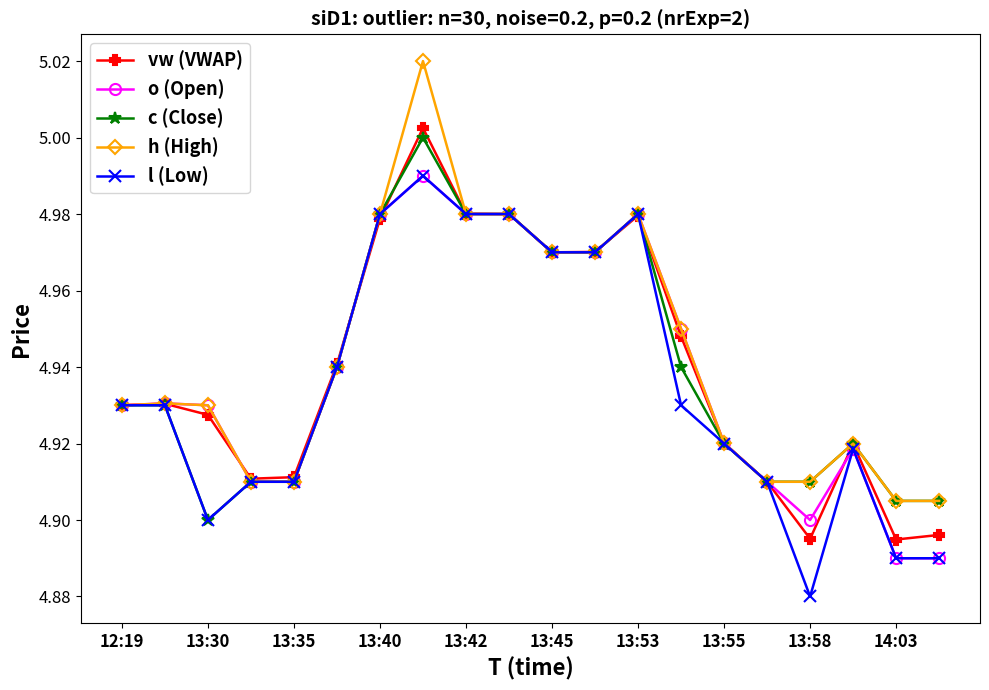

True or false: l (Low) has more than 0 points higher than both neighbors.

True